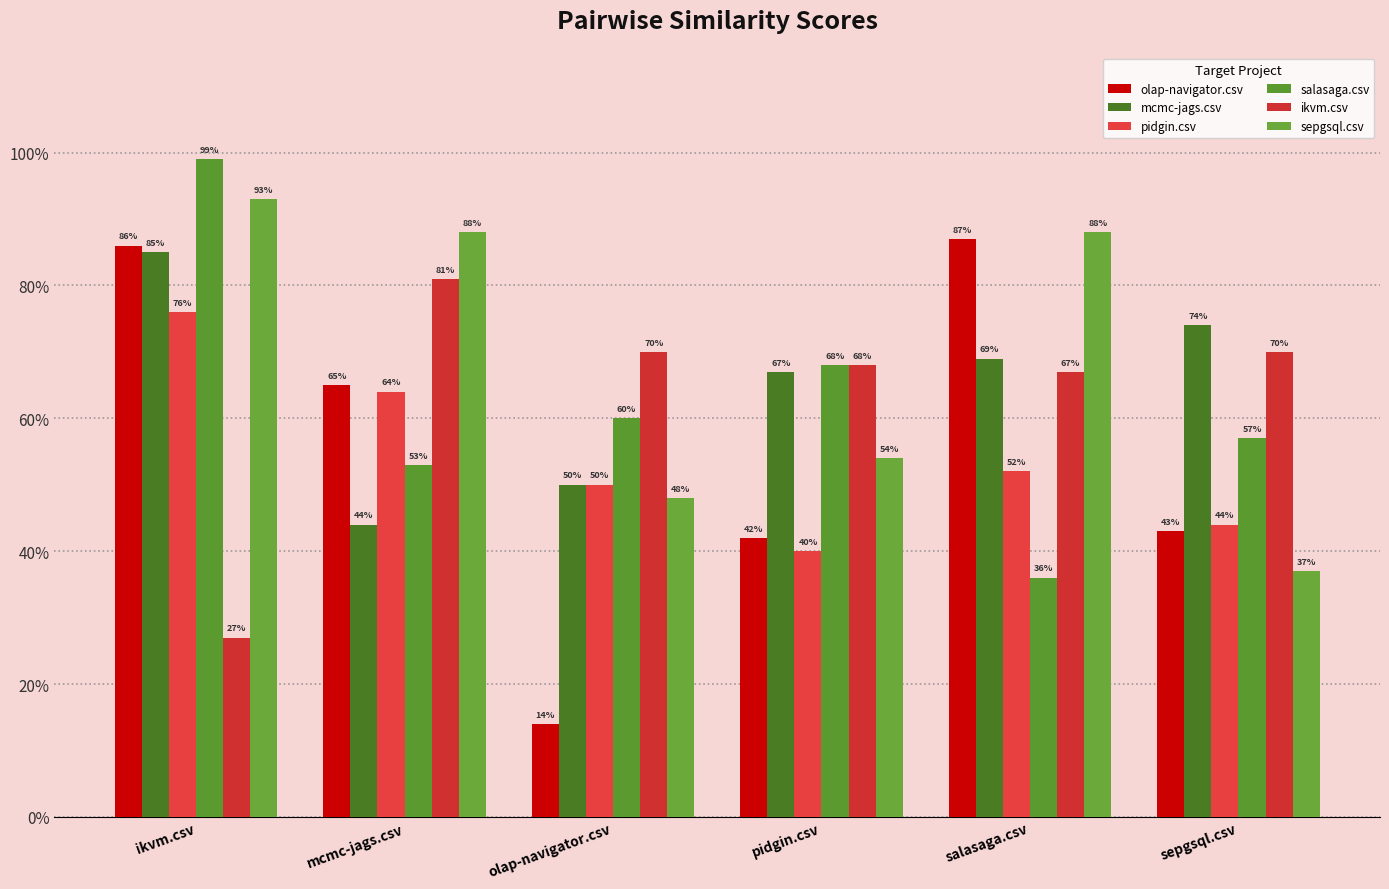

Which series has the largest total across all categories?

sepgsql.csv